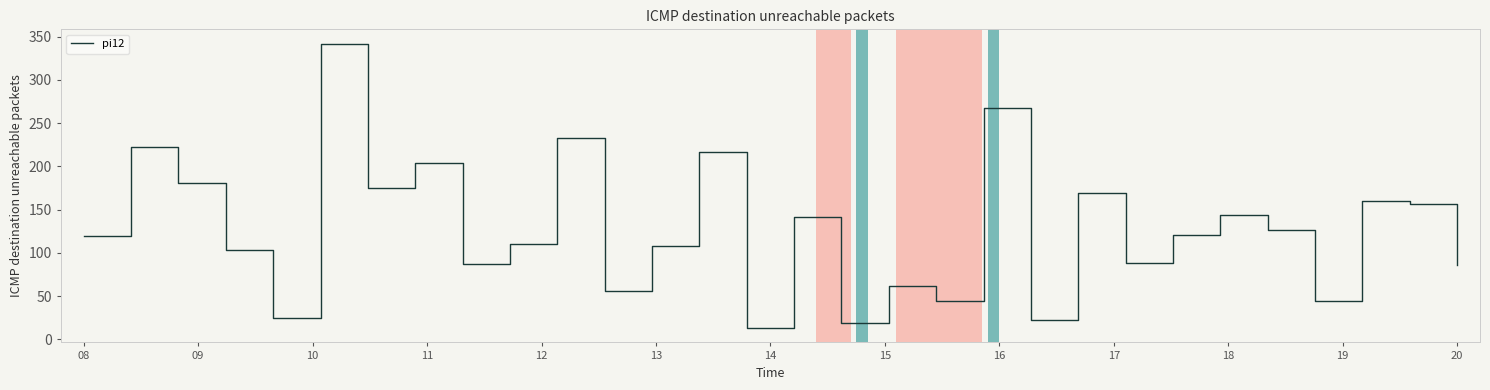

What is the greatest value displayed?

342